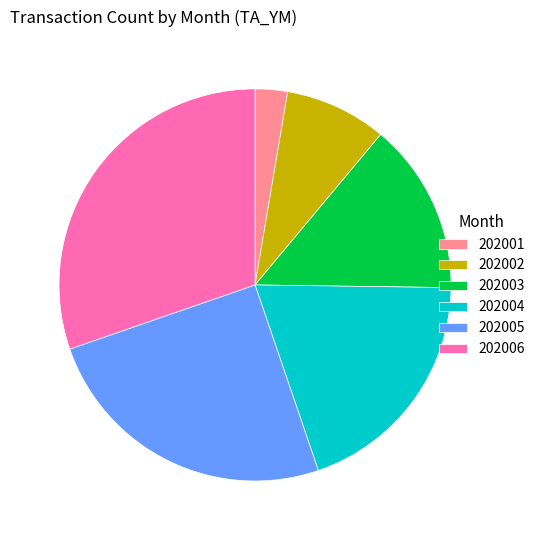

Rank the categories by value from highest to lowest.

202006, 202005, 202004, 202003, 202002, 202001